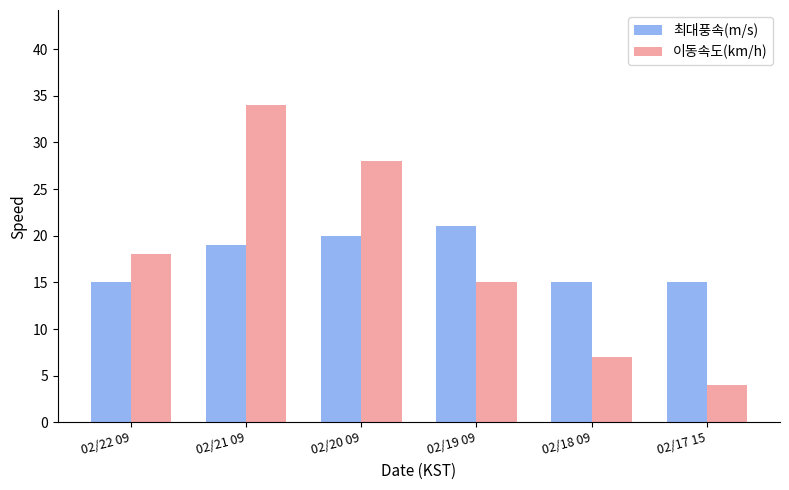

List the series in order of their peak value, lowest first.

최대풍속(m/s), 이동속도(km/h)